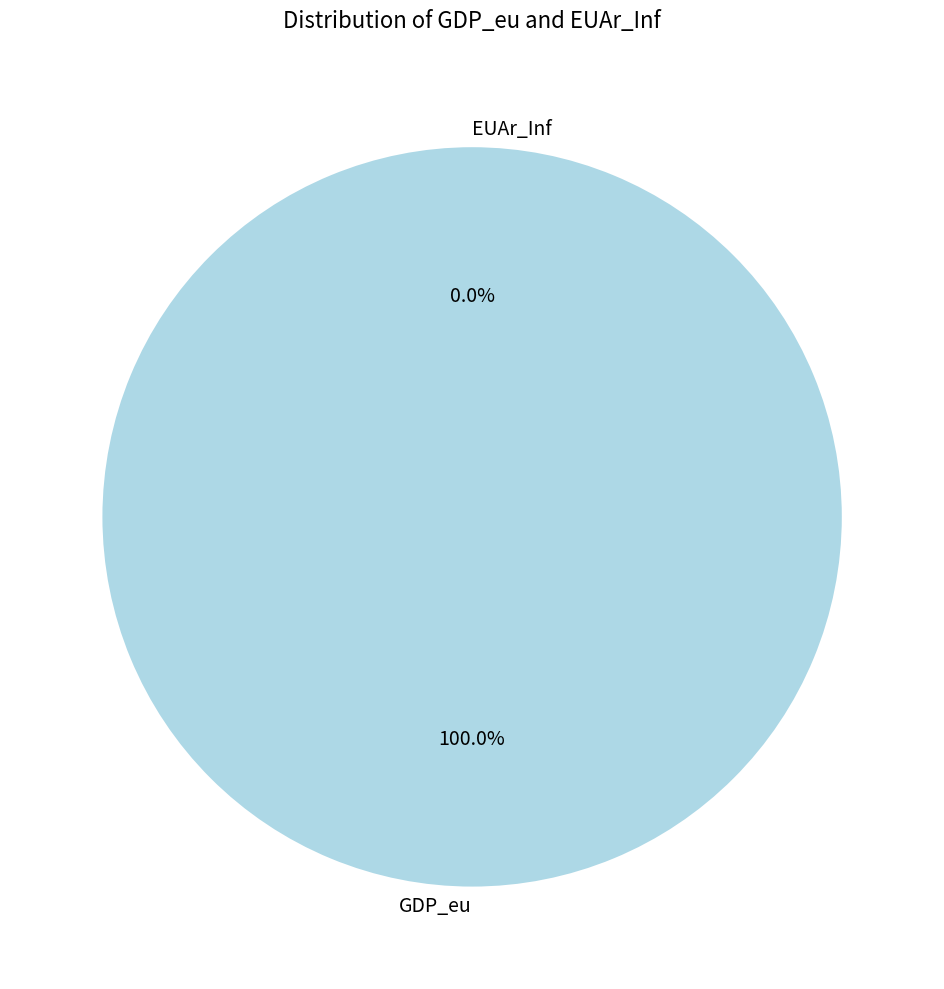

Count the number of slices in the pie.

2